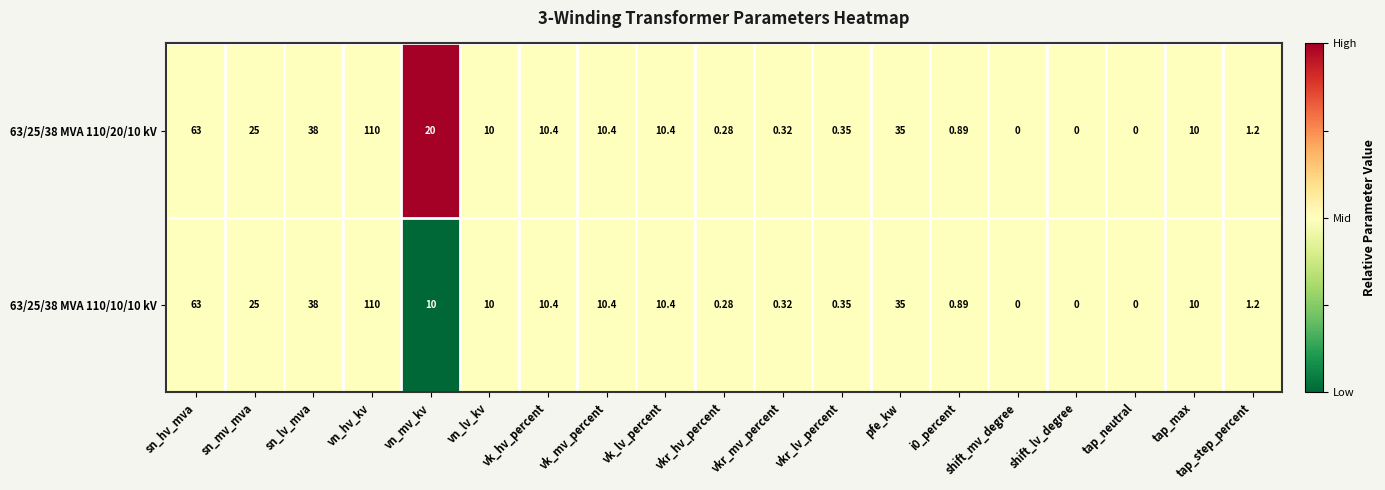

At which category is the sum across all series the highest?

vn_hv_kv